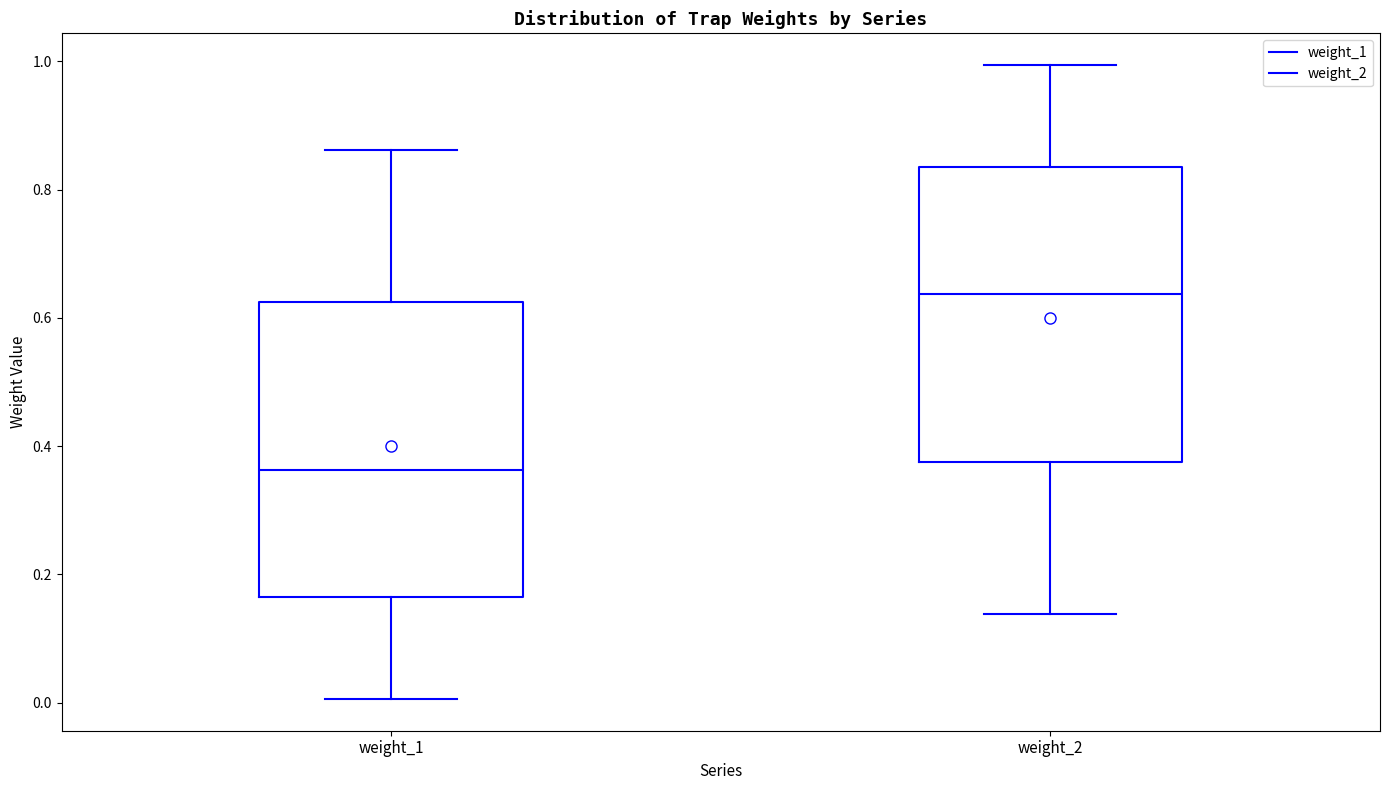

Which box has the highest median line?

weight_2